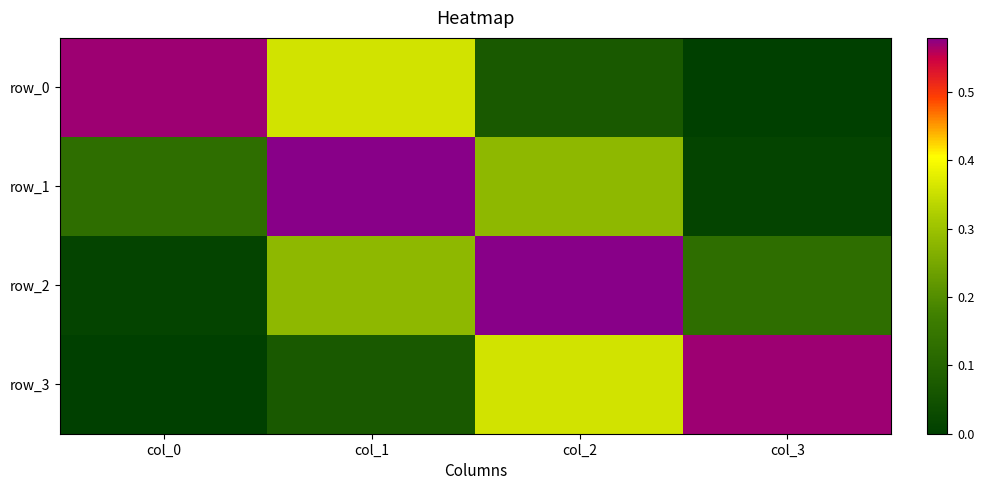

Is it true that row_3 equals 0.6 at col_2?

False